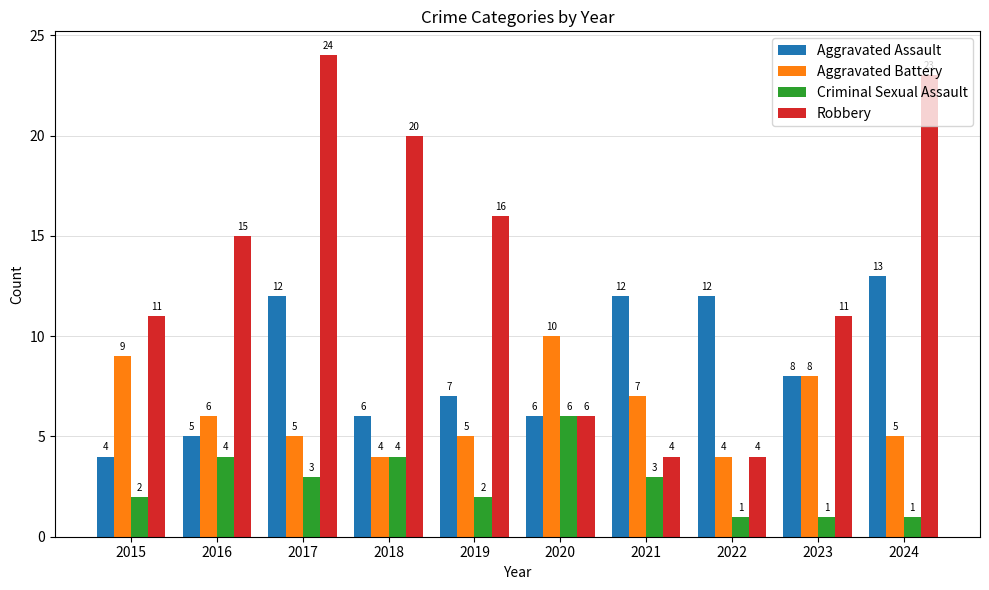

Which category has the highest value in the Aggravated Battery series?

2020